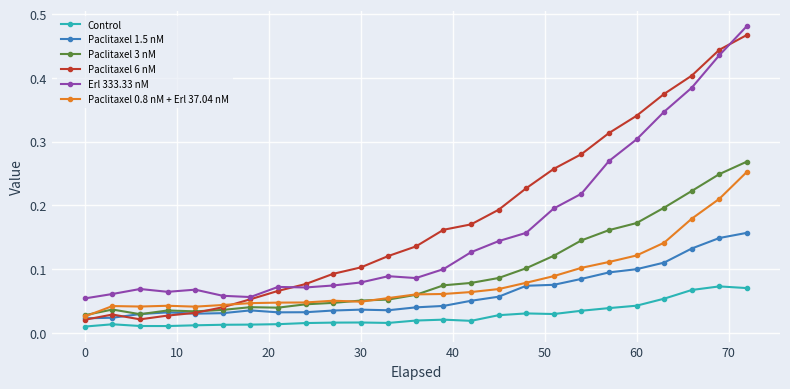

What is the sum of all Control values?

0.7